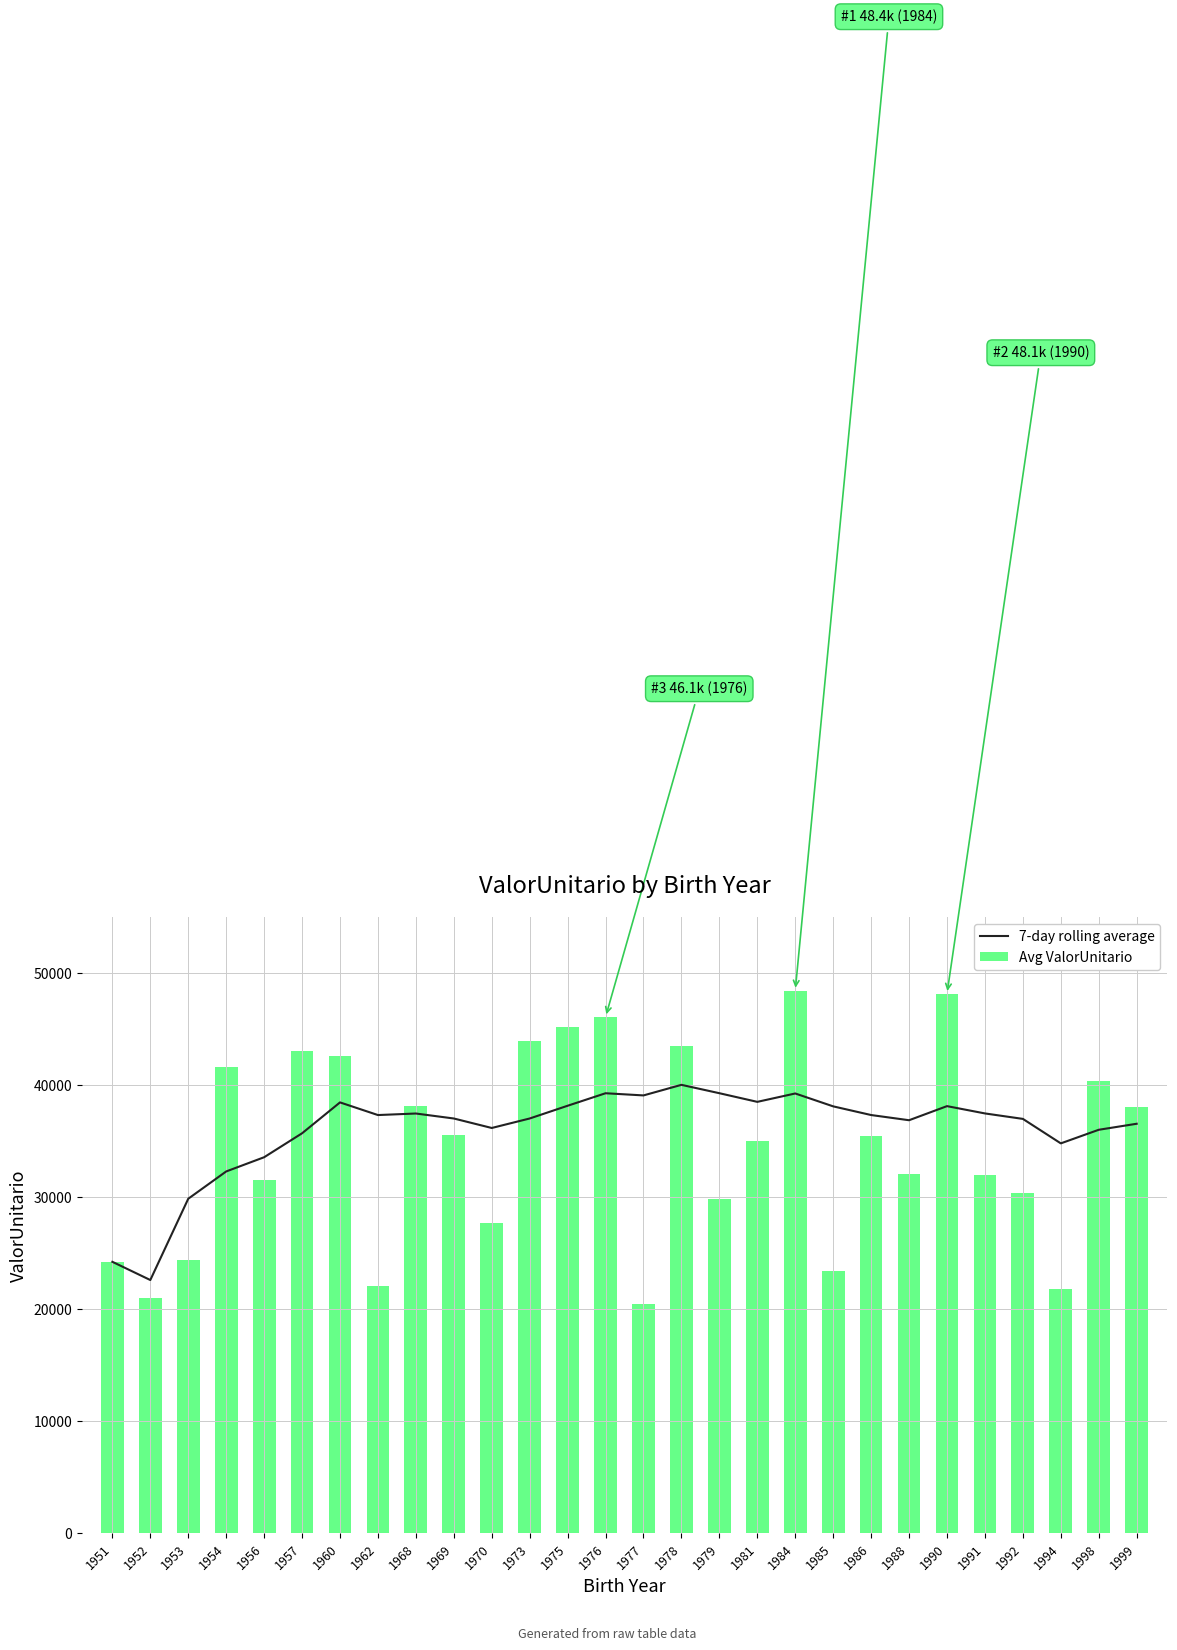

Reading left to right, list all the values displayed in this chart.

7-day rolling average: 1951=24213.2	1952=22586.5	1953=29845.4	1954=32281.9	1956=33550.5	1957=35688.6	1960=38446.2	1962=37316.9	1968=37454.2	1969=37009.3	1970=36162.4	1973=37009.9	1975=38147.3	1976=39264.1	1977=39069.5	1978=40014.7	1979=39266.8	1981=38494.6	1984=39243.2	1985=38093.1	1986=37318.2	1988=36854.7	1990=38113.0	1991=37461.7	1992=36974.1	1994=34788.3	1998=36002.0	1999=36539.7
Avg ValorUnitario: 1951=24213.2	1952=20958.8	1953=24364.3	1954=41611.3	1956=31530.9	1957=43003.3	1960=42566.0	1962=22043.9	1968=38159.2	1969=35546.2	1970=27697.3	1973=43907.5	1975=45161.5	1976=46067.2	1977=20438.5	1978=43438.7	1979=29811.7	1981=34956.4	1984=48429.8	1985=23387.4	1986=35472.1	1988=32066.7	1990=48141.8	1991=31972.1	1992=30391.5	1994=21748.8	1998=40326.4	1999=37994.5